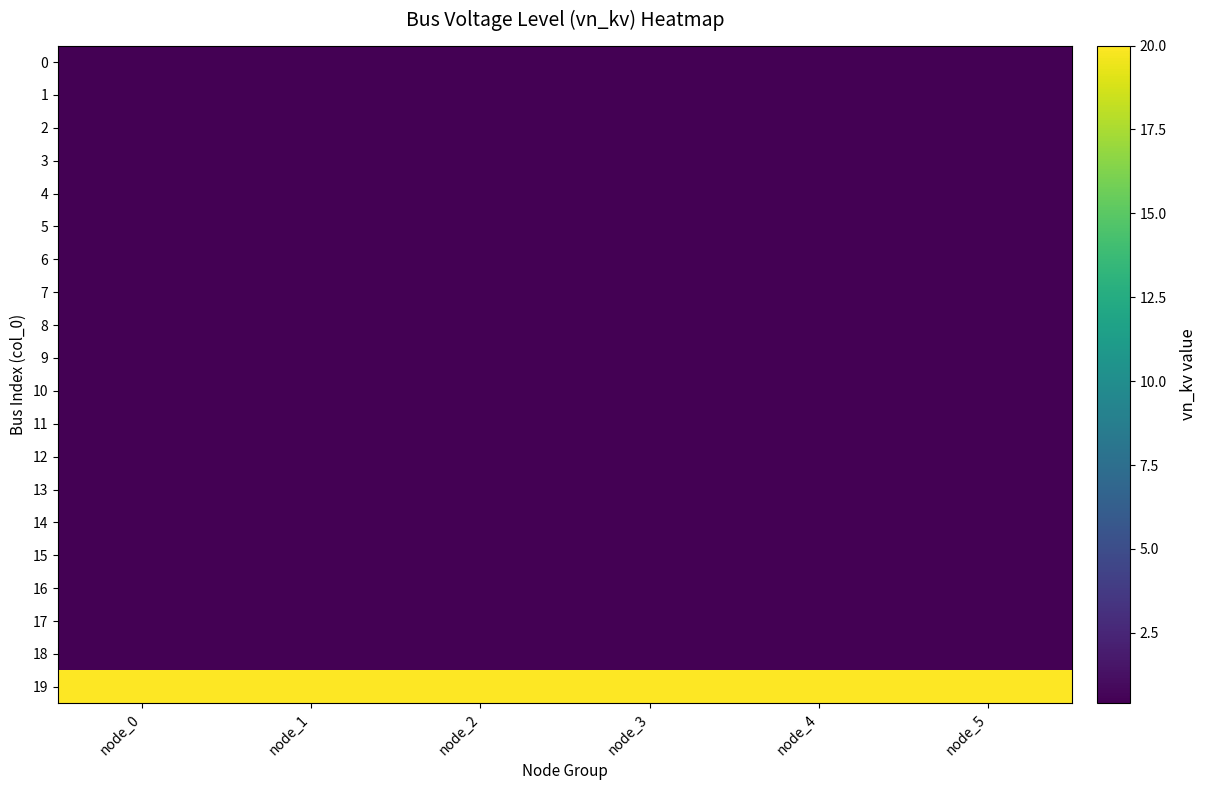

Rank the series at node_1 from lowest to highest value.

0, 1, 2, 3, 4, 5, 6, 7, 8, 9, 10, 11, 12, 13, 14, 15, 16, 17, 18, 19